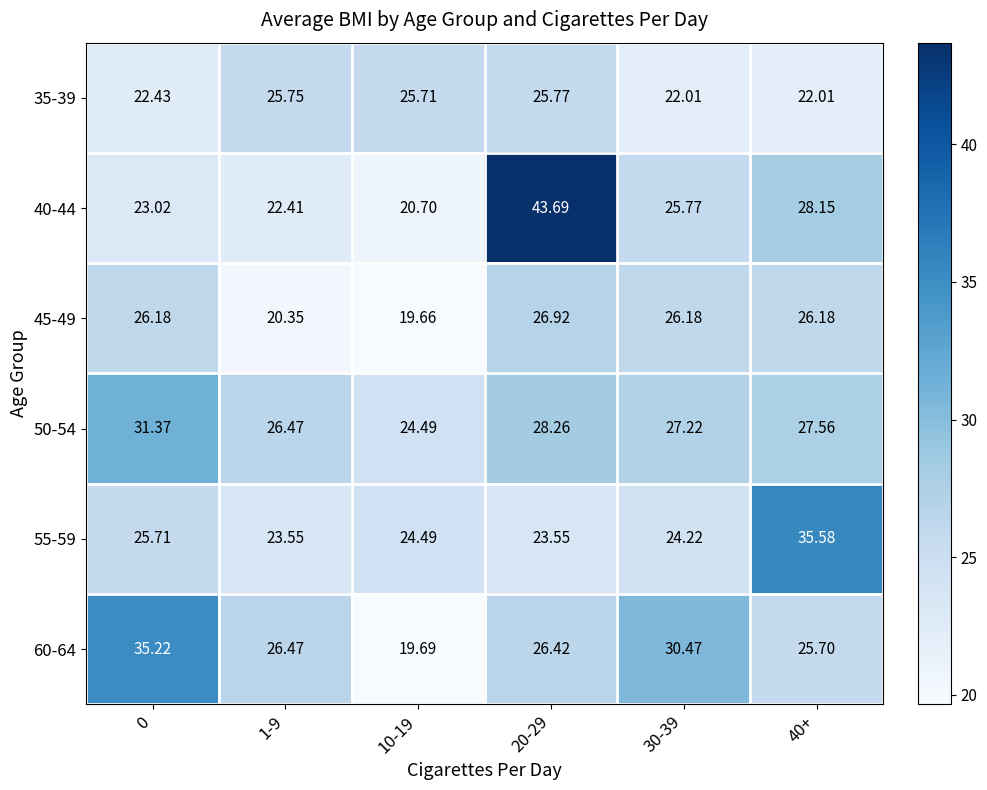

Is the value of 55-59 at 0 greater than the value of 45-49 at 1-9?

Yes